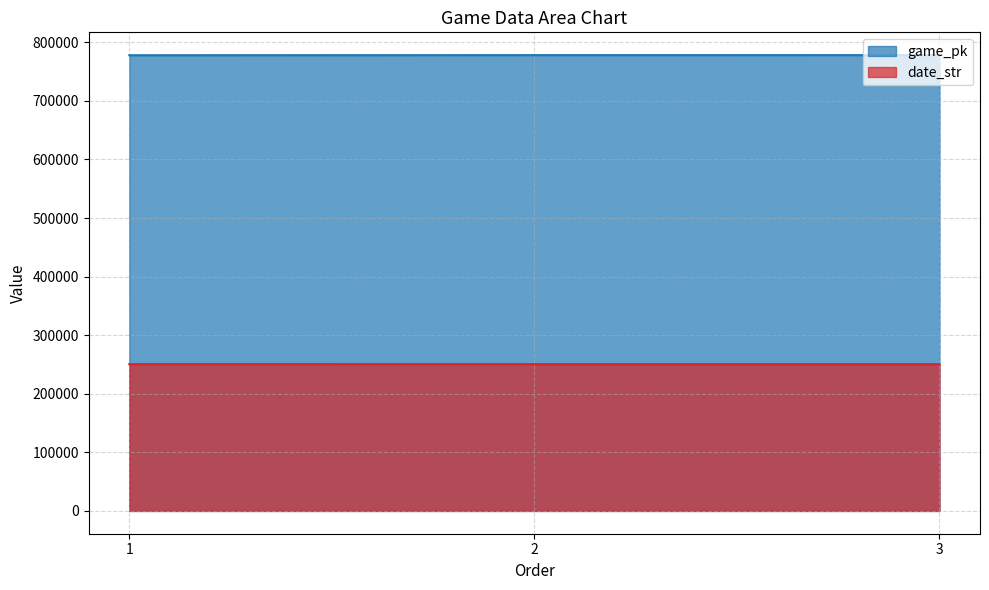

Rank the series by their average value, from lowest to highest.

date_str, game_pk